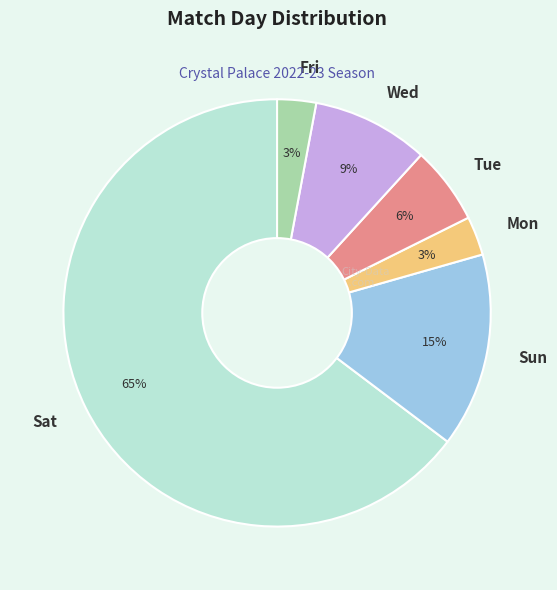

Count the number of slices in the pie.

6